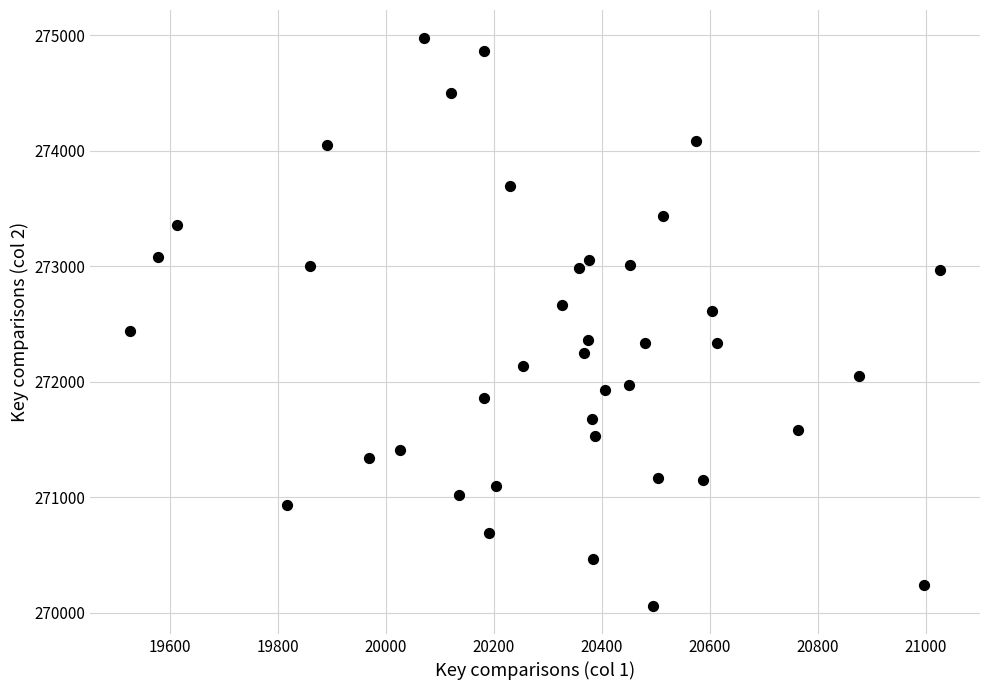

What is the range of Y values (max minus min)?

4908